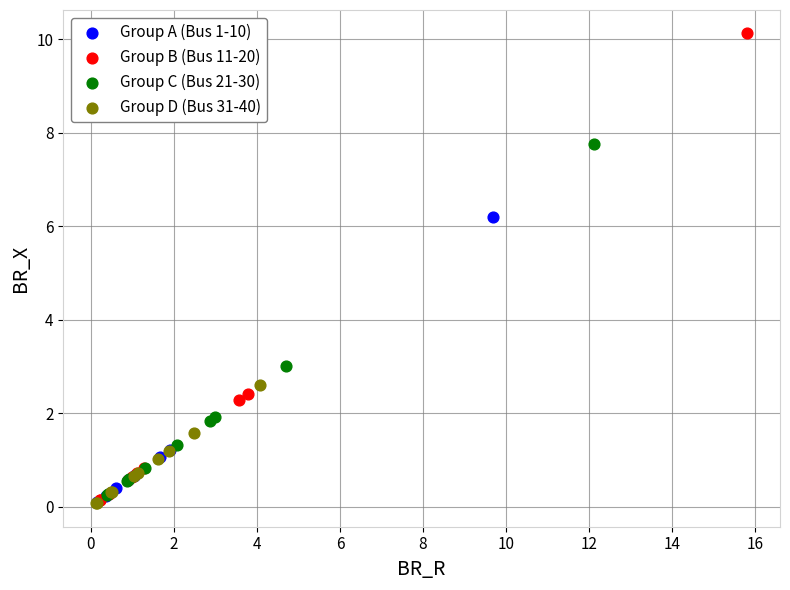

Which series contains the highest Y value?

Group B (Bus 11-20)